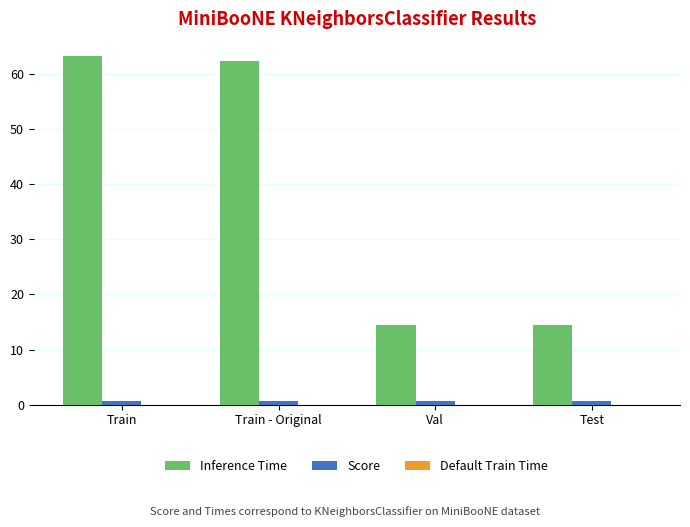

Is the value of Inference Time at Train greater than the value of Score at Val?

Yes